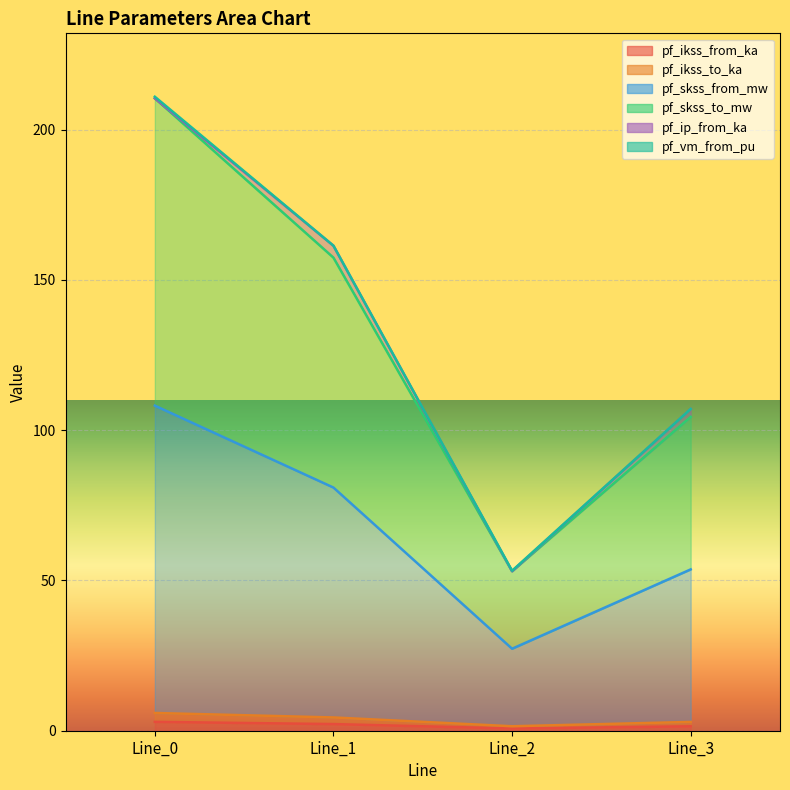

True or false: pf_skss_to_mw has more than 2 interior local peaks.

False